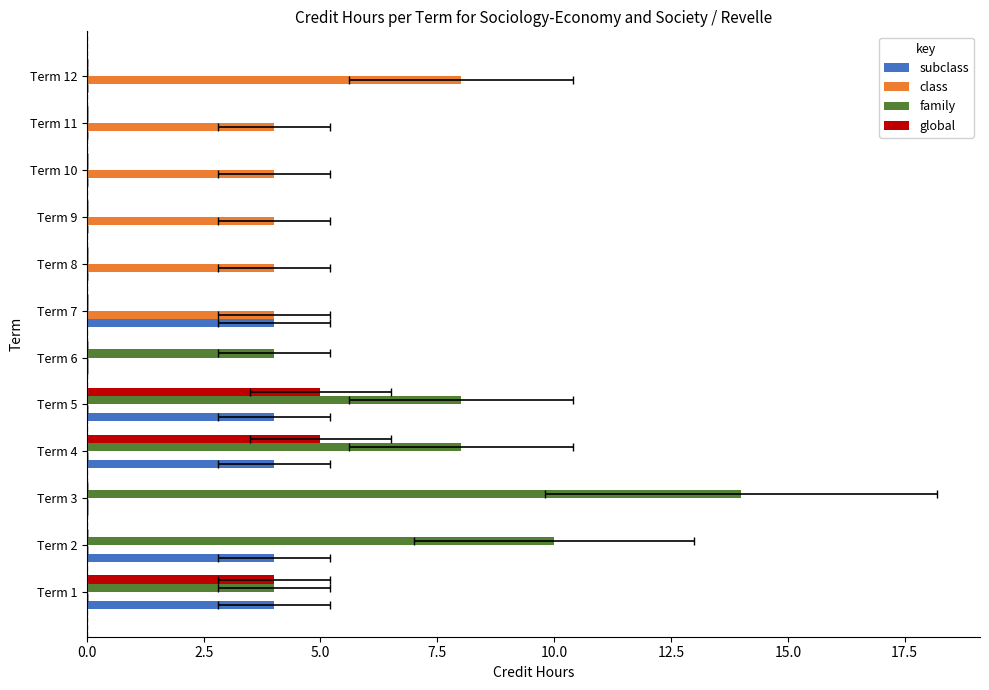

What position from the left is 0.0?

1